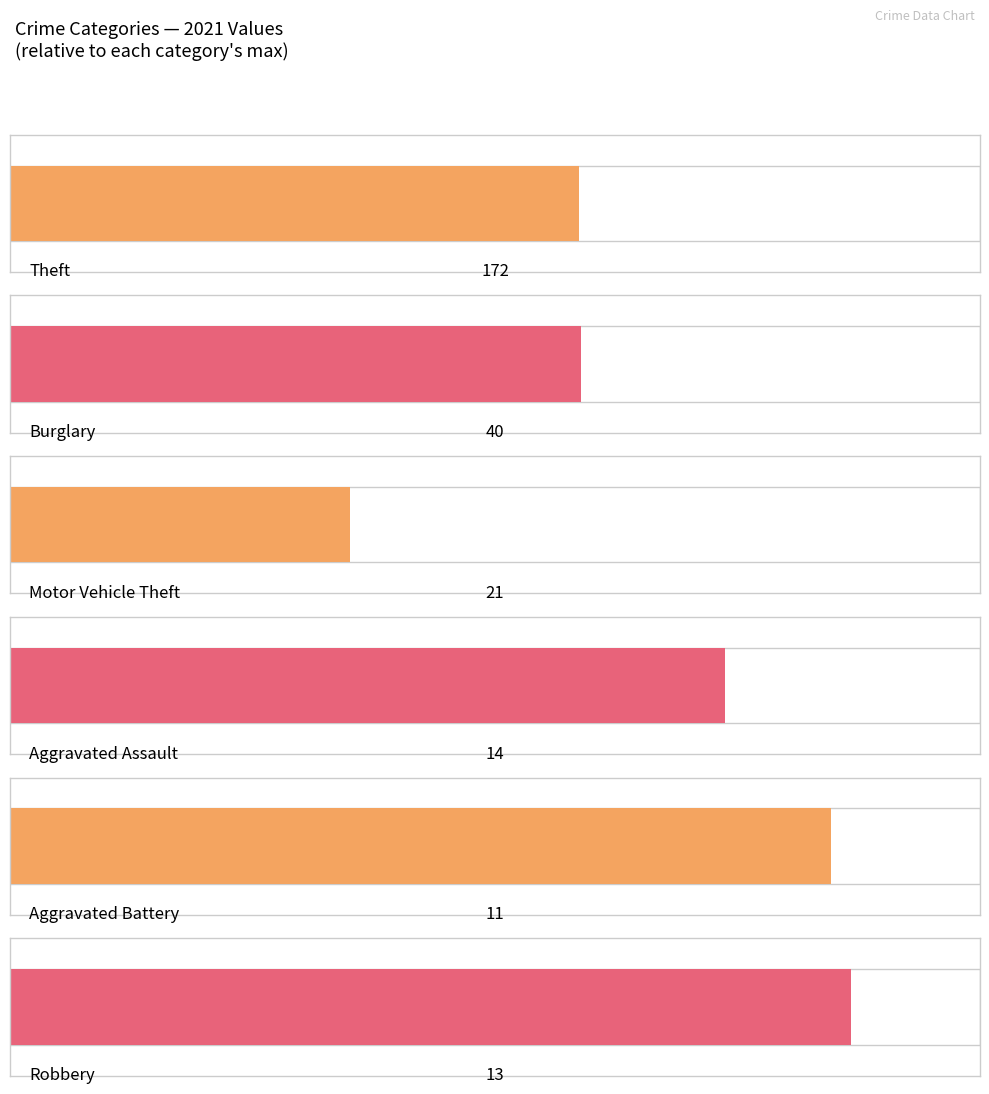

Reading left to right, extract all data points from this chart.

Theft: 242	251	207	245	237	199	172	234	231	293	274
Burglary: 67	68	40	56	48	27	40	49	41	47	21
Motor Vehicle Theft: 21	34	21	38	32	28	21	31	41	60	46
Aggravated Assault: 9	7	10	15	14	6	14	17	19	14	16
Aggravated Battery: 10	12	7	5	6	6	11	6	13	13	10
Robbery: 6	13	11	8	5	15	13	13	11	12	8